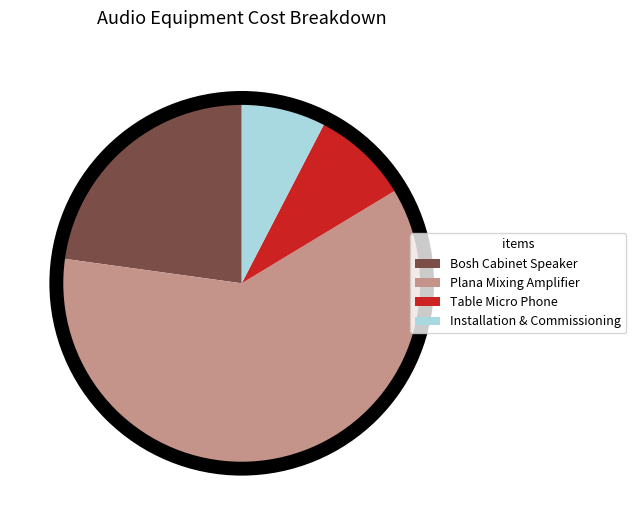

Is it true that Installation & Commissioning is 1% of the pie?

False